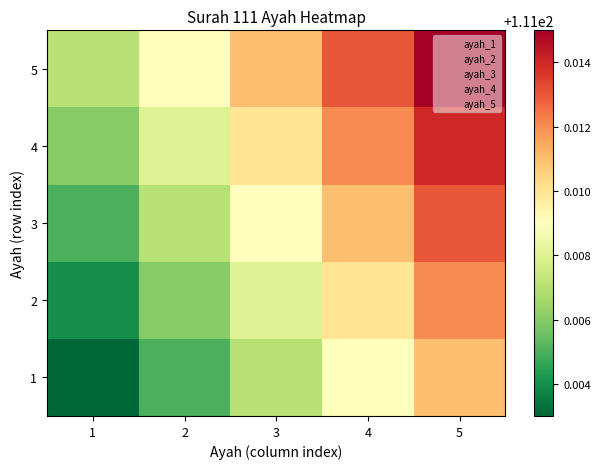

Which category has the lowest value across all series?

1